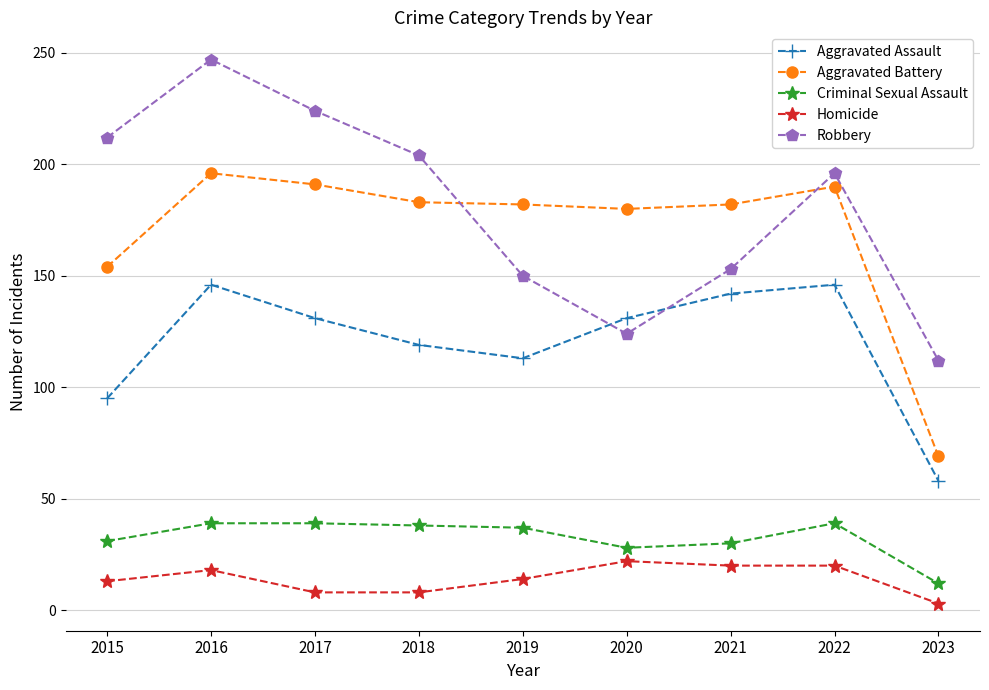

True or false: Aggravated Battery and Criminal Sexual Assault cross at least once.

False